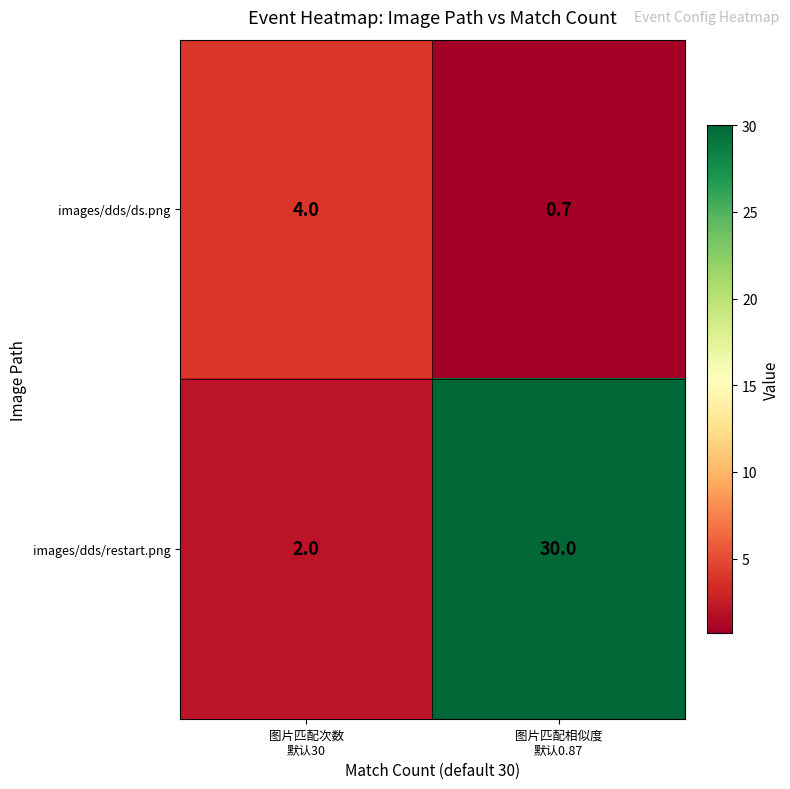

Which series has the largest total across all categories?

images/dds/restart.png